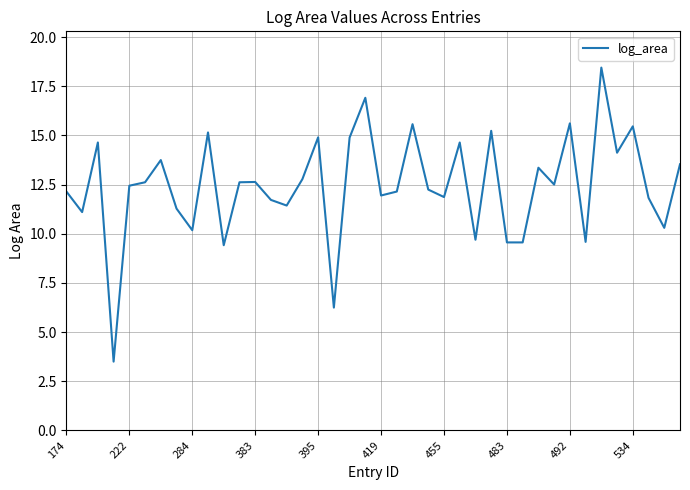

What is the difference between the maximum and minimum values?

15.0